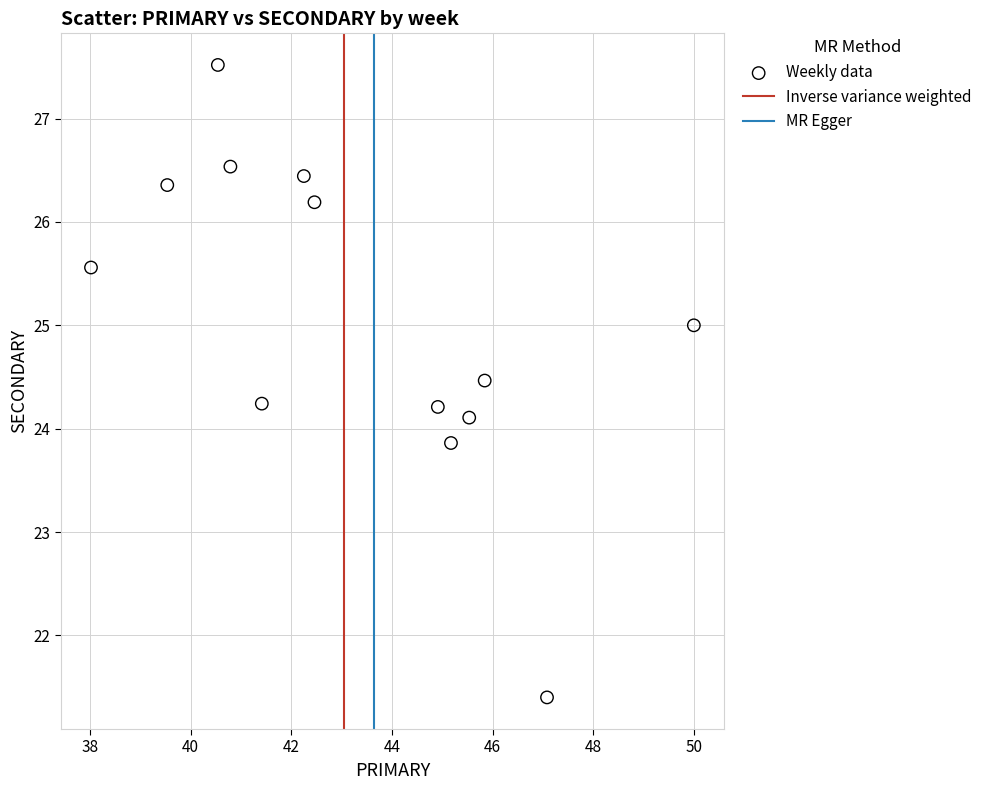

What is the range of Y values (max minus min)?

6.1